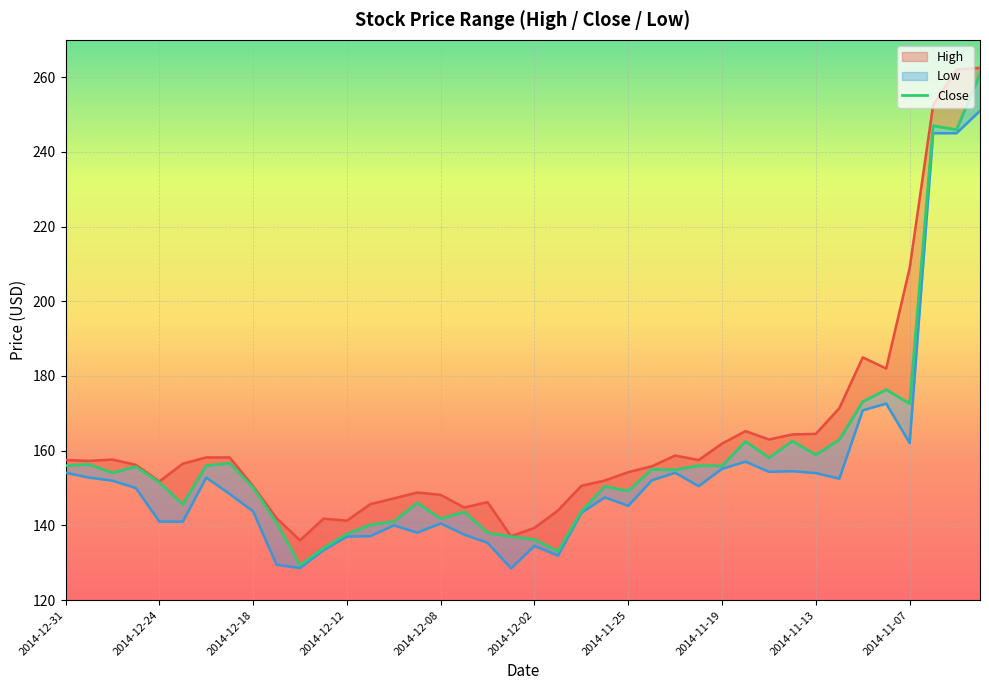

Between 33 and 13, which is larger?

33